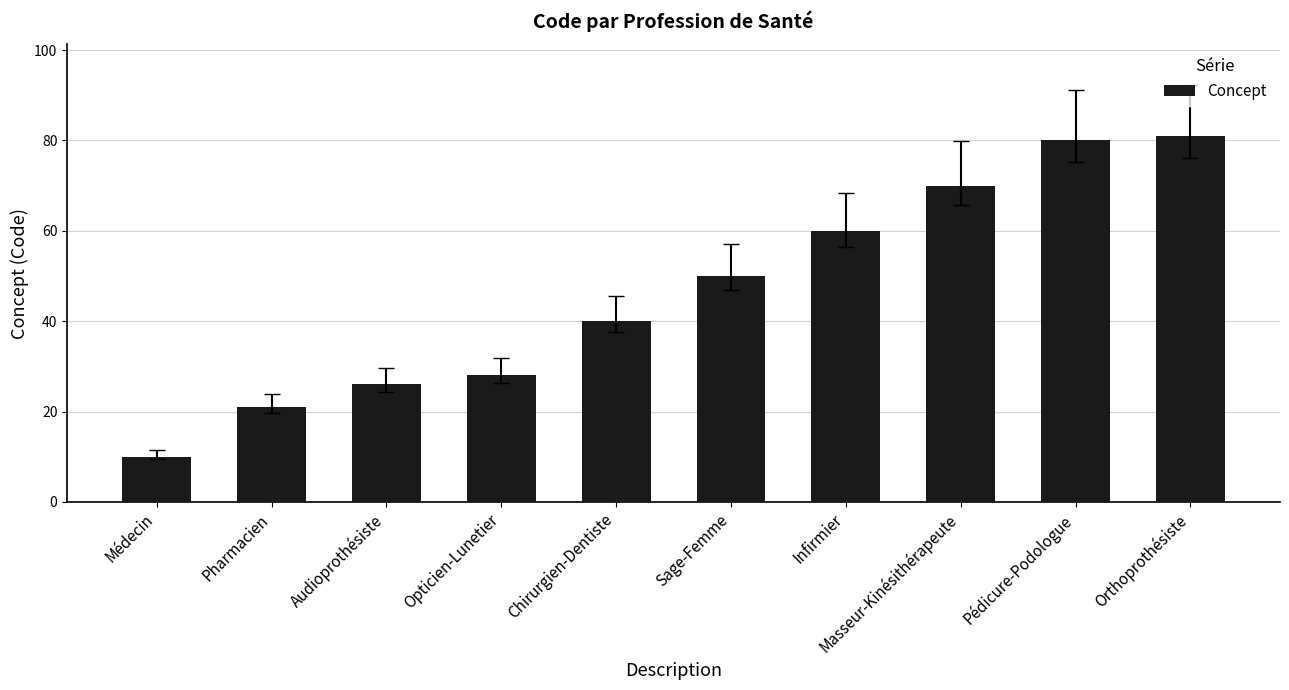

Are the bars horizontal?

No